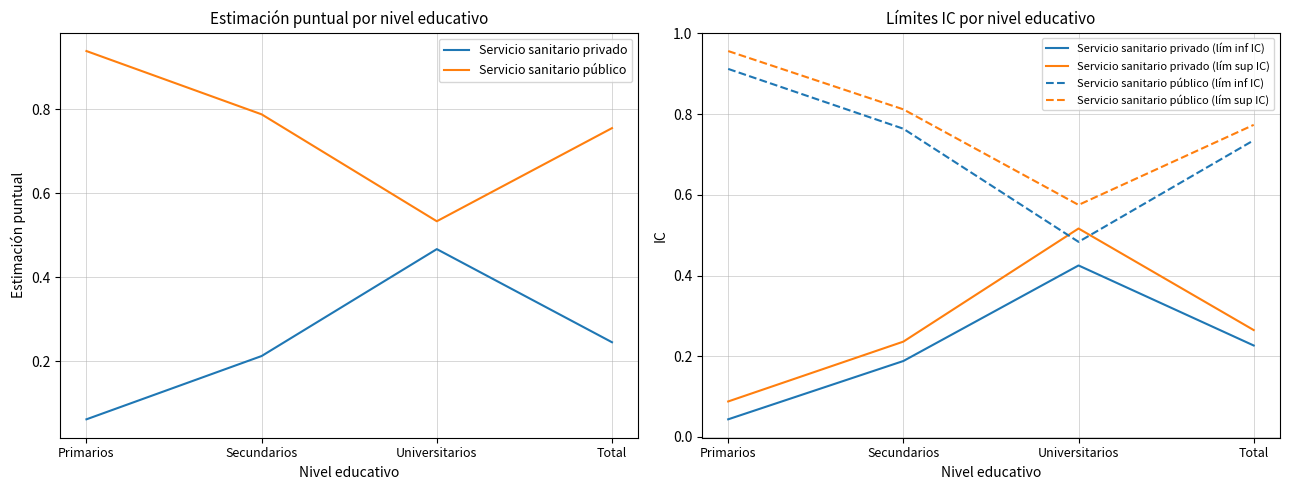

Does the chart display data point markers on the line(s)?

No